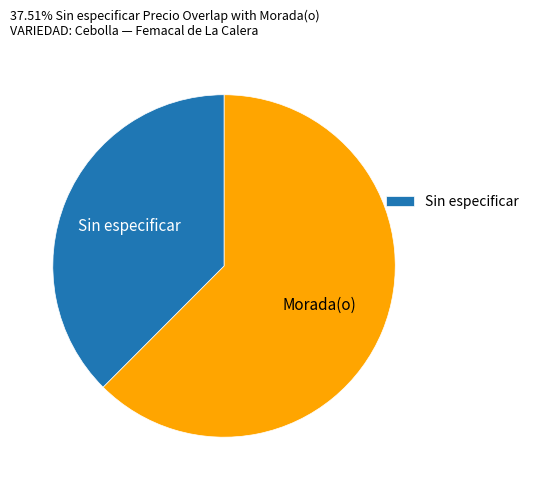

Count the number of slices in the pie.

2